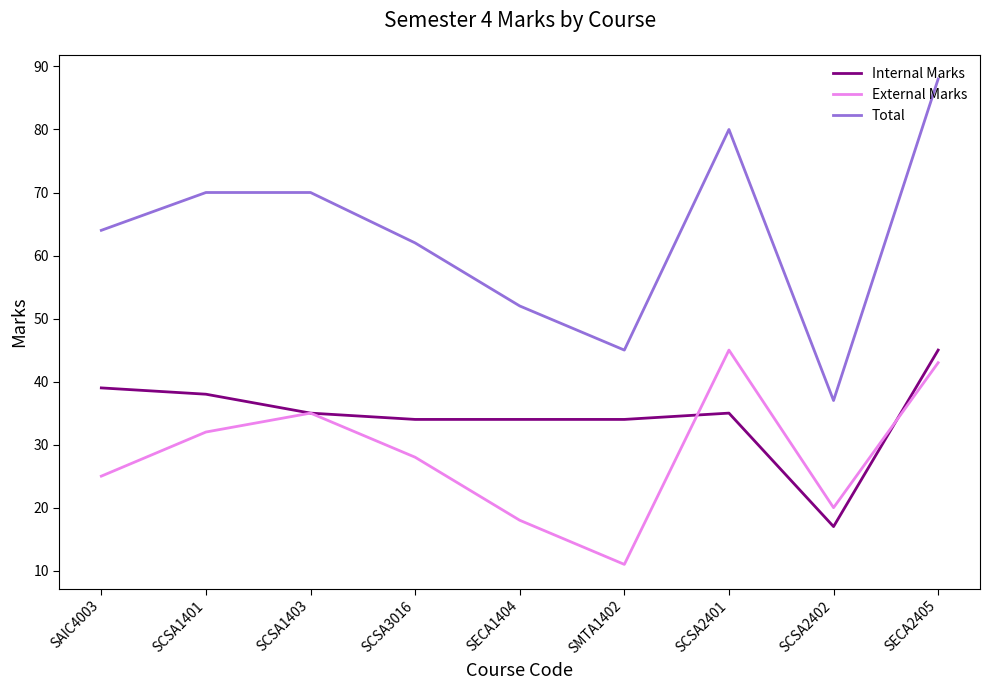

What is the minimum value shown in the chart?

11